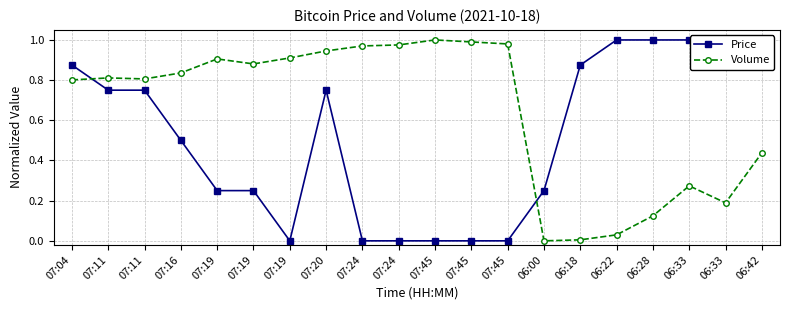

What is the average value of the Price series?

0.5